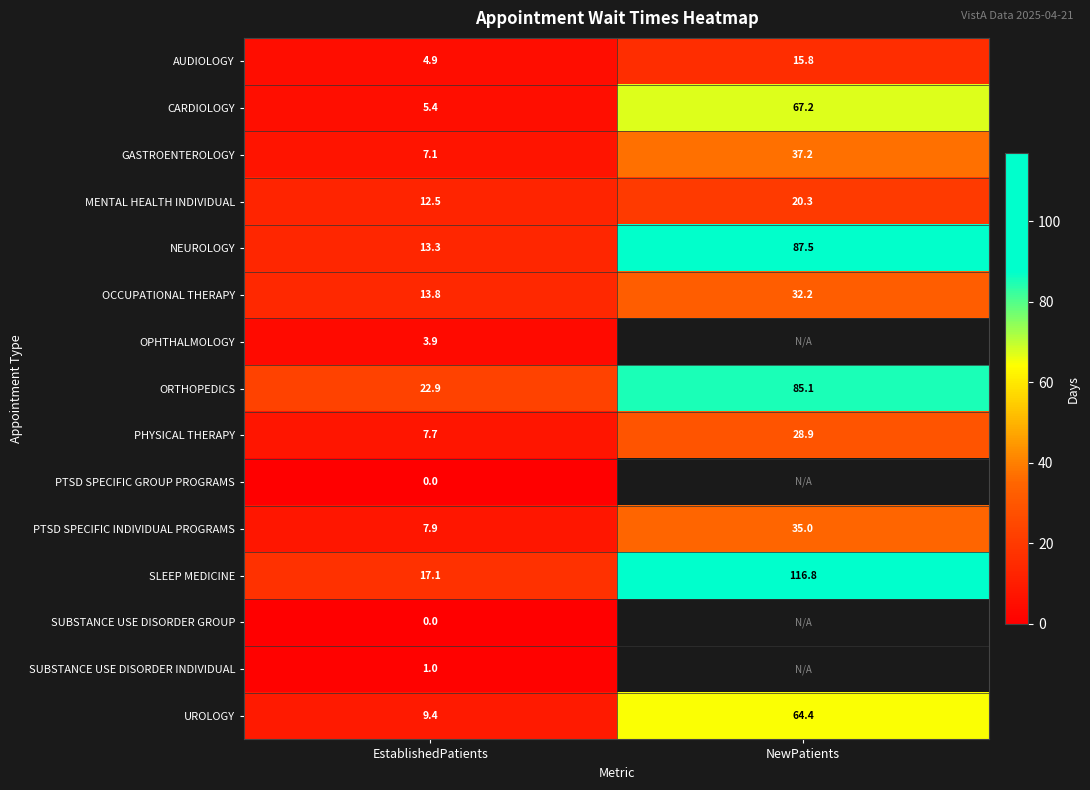

What is the total value across all series at EstablishedPatients?

126.9